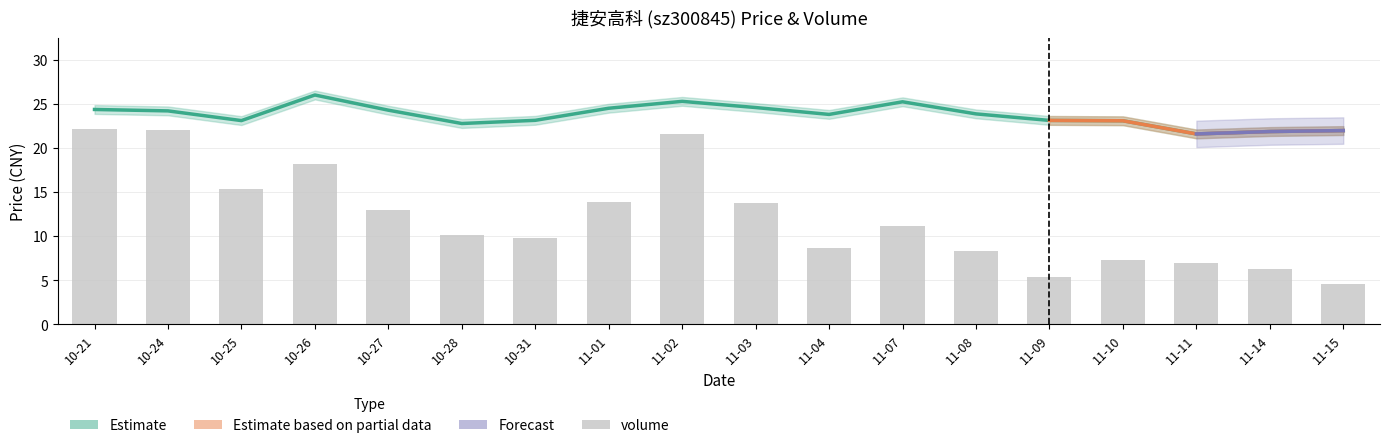

Where is volume nearest to the value 13?

10-27